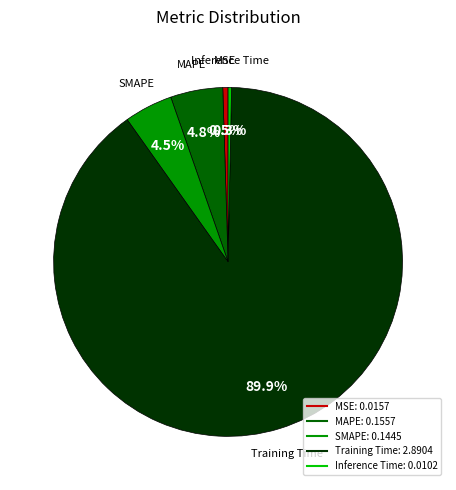

What percentage is the Training Time slice, to the nearest percent?

90%